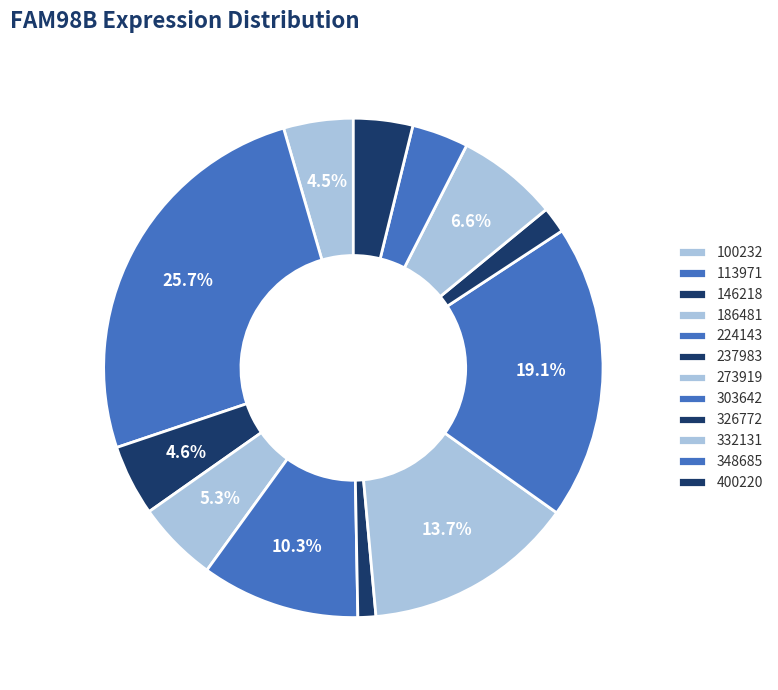

Which slice is the smallest?

237983